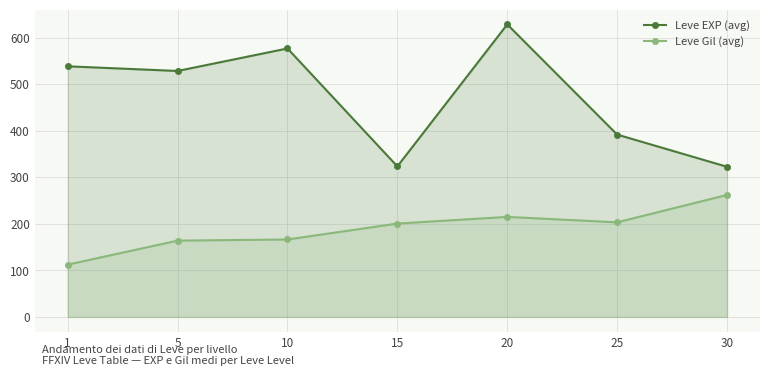

What is the spread (max minus min) of values at 30?

60.5